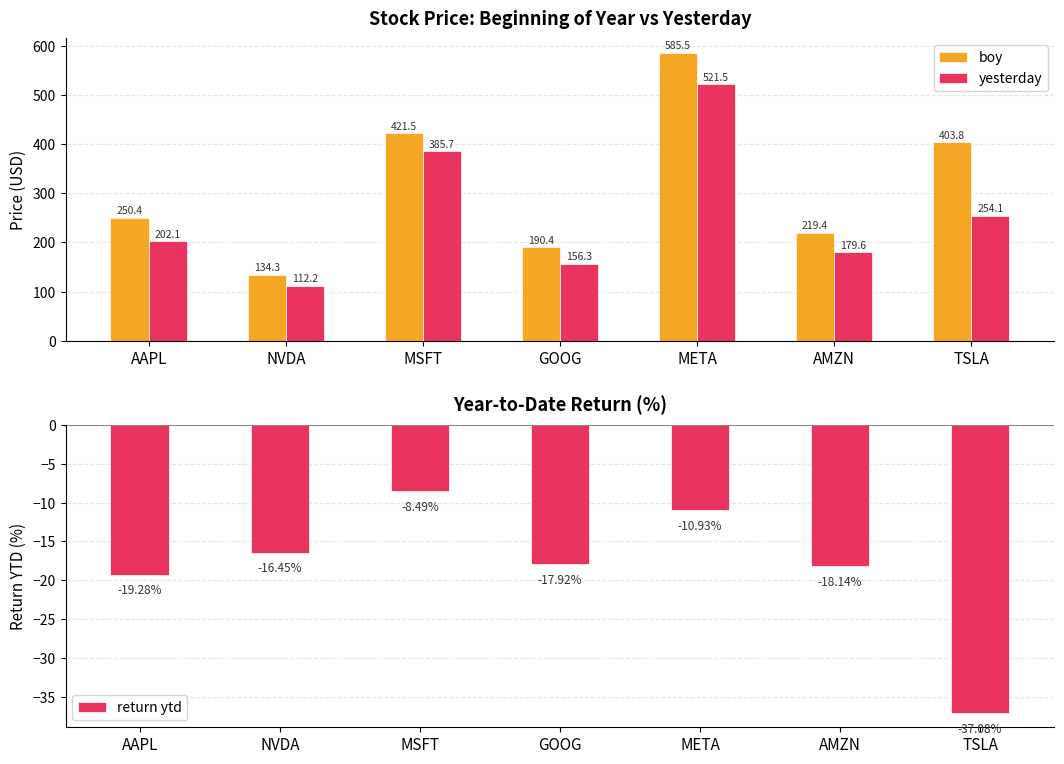

The boy series shows 421.5 at MSFT. True or false?

True